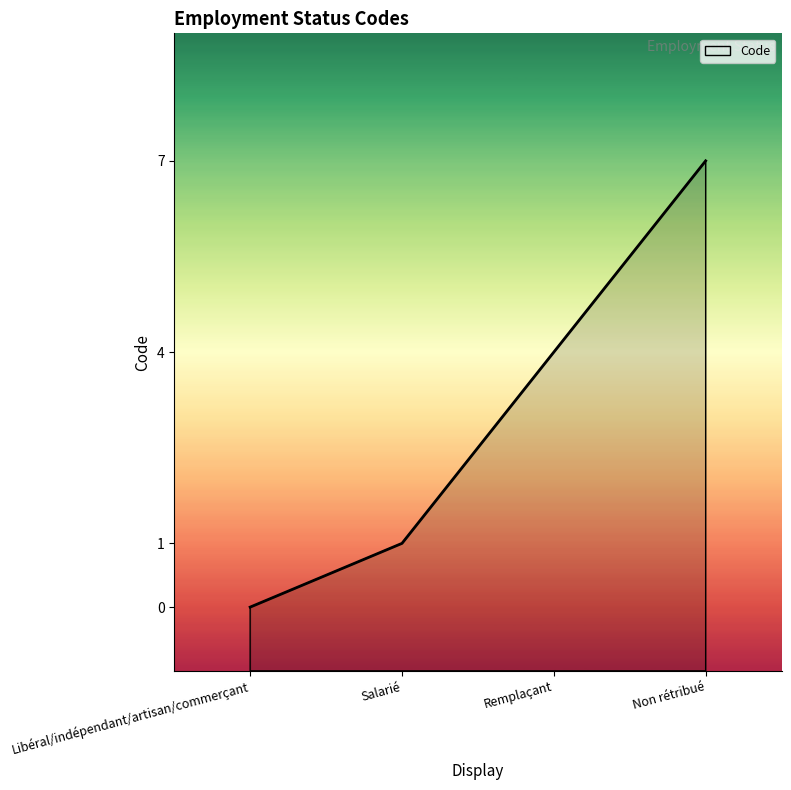

What is the change in value from Libéral/indépendant/artisan/commerçant to Remplaçant?

+4